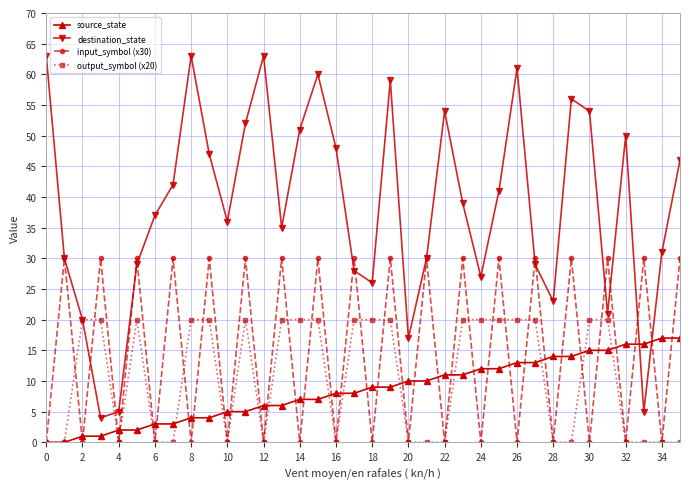

Reading right to left, list all the values displayed in this chart.

source_state: 17	17	16	16	15	15	14	14	13	13	12	12	11	11	10	10	9	9	8	8	7	7	6	6	5	5	4	4	3	3	2	2	1	1	0	0
destination_state: 46	31	5	50	21	54	56	23	29	61	41	27	39	54	30	17	59	26	28	48	60	51	35	63	52	36	47	63	42	37	29	5	4	20	30	63
input_symbol (x30): 30	0	30	0	30	0	30	0	30	0	30	0	30	0	30	0	30	0	30	0	30	0	30	0	30	0	30	0	30	0	30	0	30	0	30	0
output_symbol (x20): 0	0	0	0	20	20	0	0	20	20	20	20	20	0	0	0	20	20	20	0	20	20	20	0	20	0	20	20	0	0	20	0	20	20	0	0